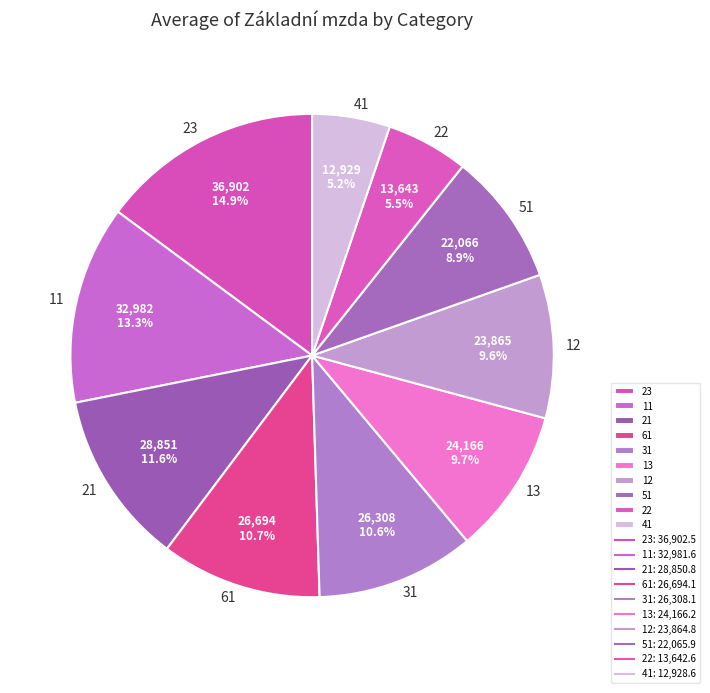

How many slices are in this pie chart?

10